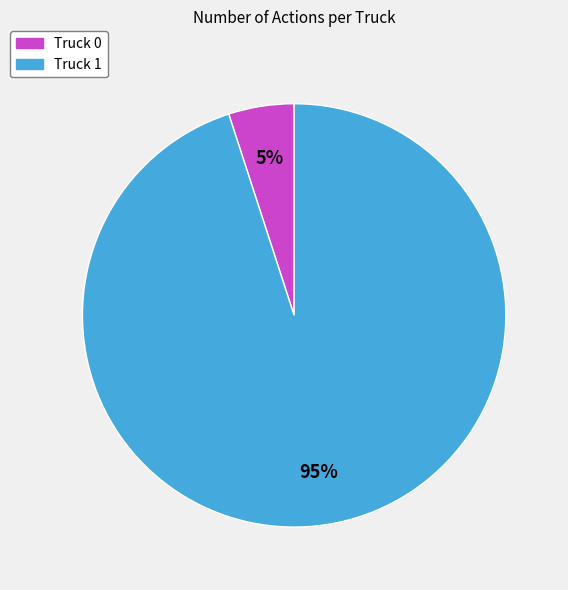

To the nearest percent, what percentage of the pie is Truck 1?

95%